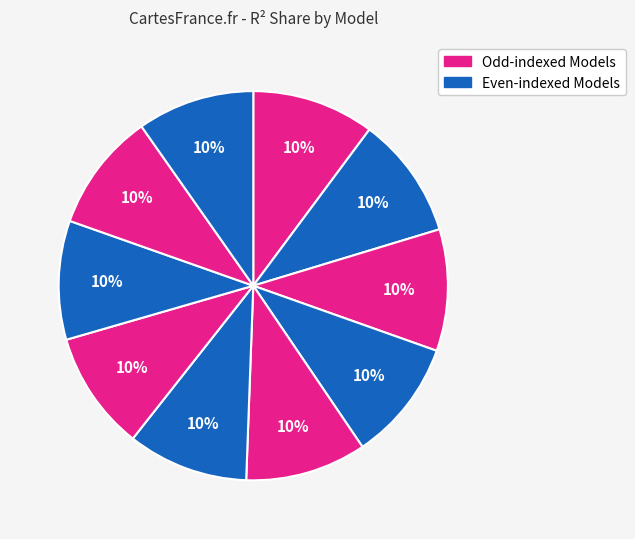

How many slices are in this pie chart?

10